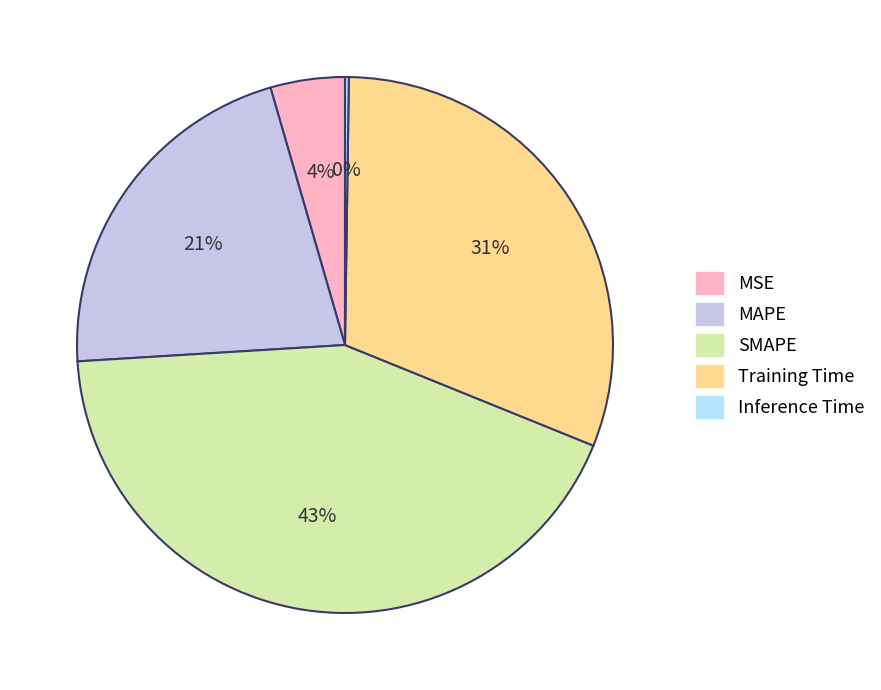

Combined, do Training Time and MSE account for over 50%?

No